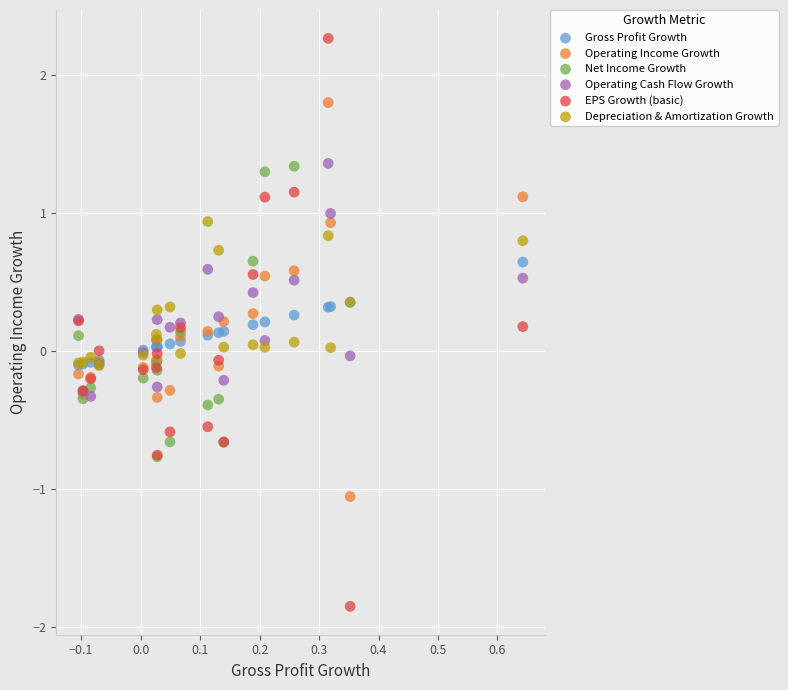

Which series reaches the maximum Y coordinate?

EPS Growth (basic)